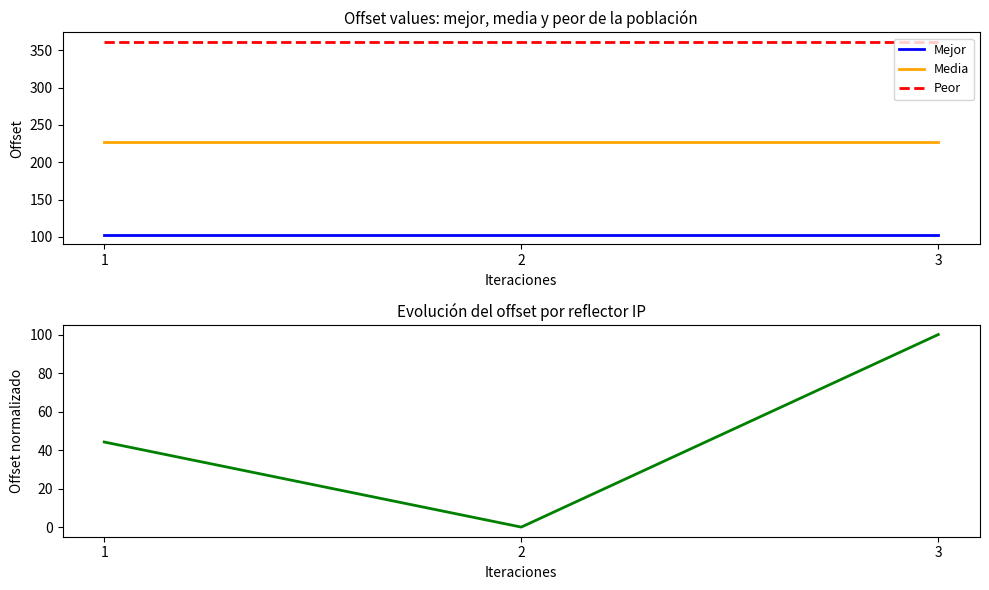

The Media series shows 227.0 at 1. True or false?

True